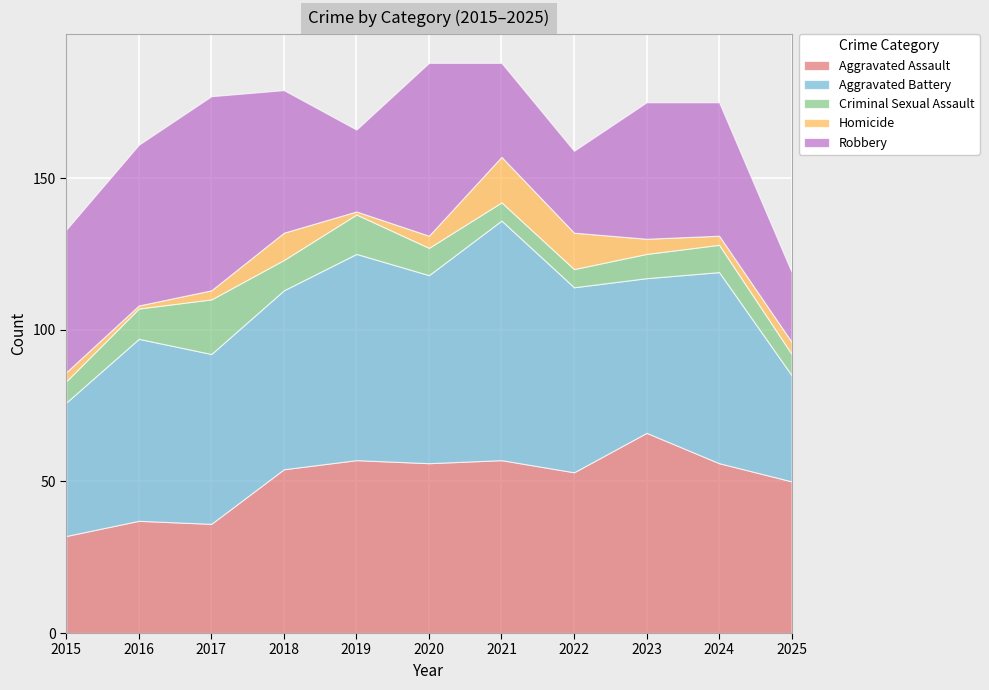

What is the difference between the second highest and minimum values in the Aggravated Battery series?

33